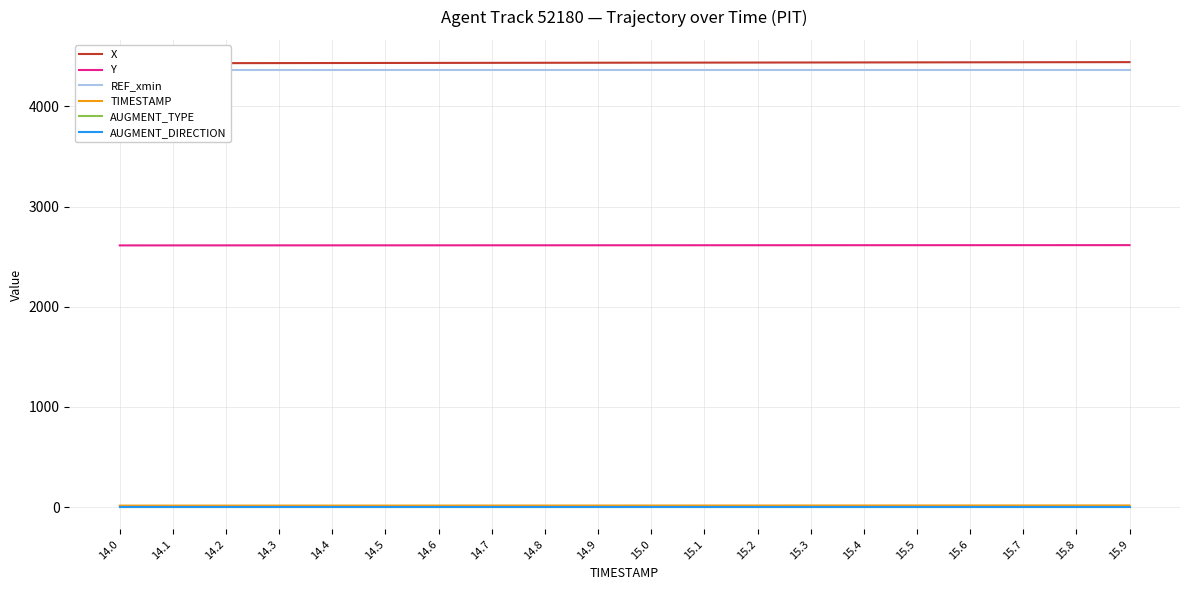

Is it true that Y equals 2611.9 at 14.1?

True